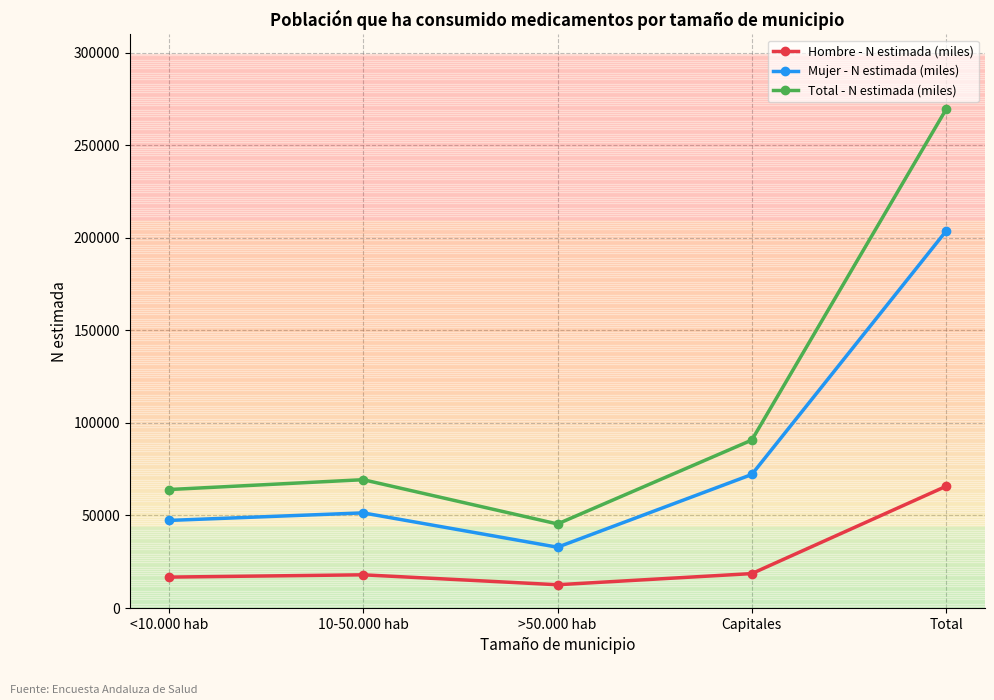

Is the value of Hombre - N estimada (miles) at Total greater than the value of Mujer - N estimada (miles) at <10.000 hab?

Yes